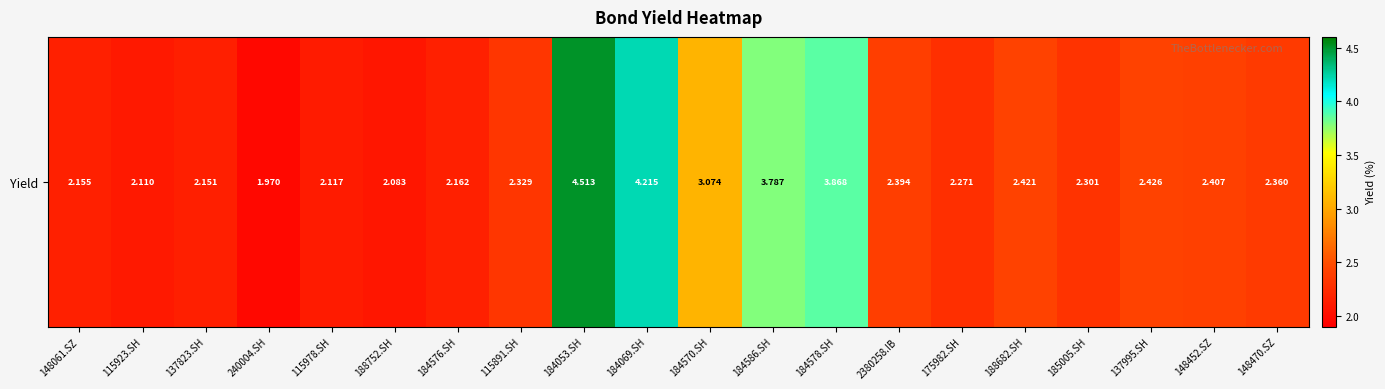

The chart shows a value of 2.4 at 188682.SH. True or false?

True